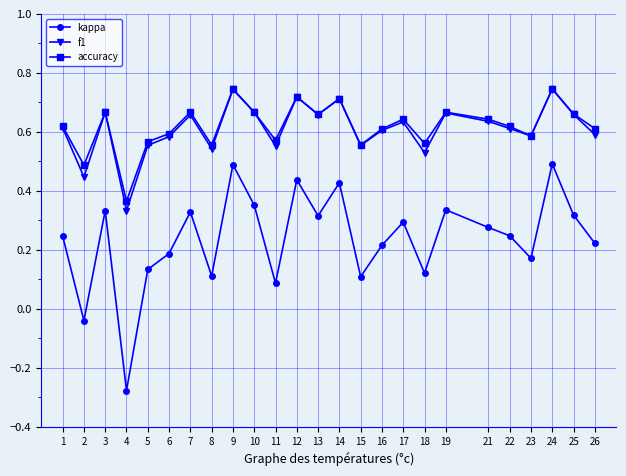

Which series has the widest spread of values?

kappa